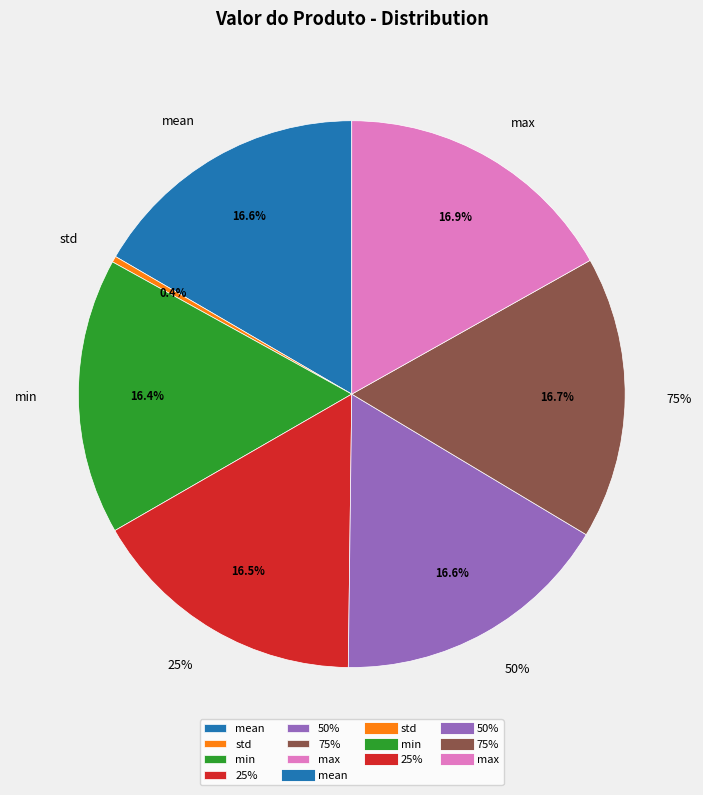

What percentage is the mean slice, to the nearest percent?

17%